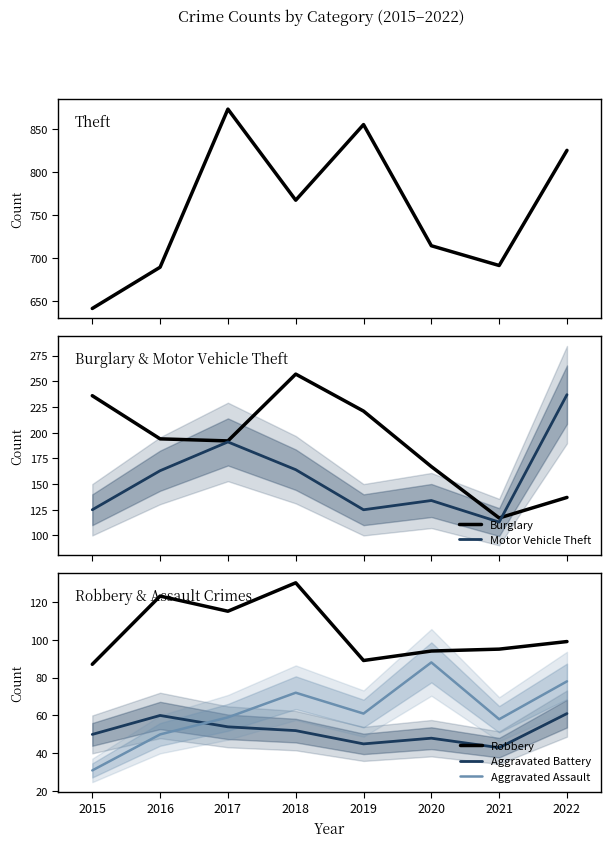

What is the maximum value for Motor Vehicle Theft?

237